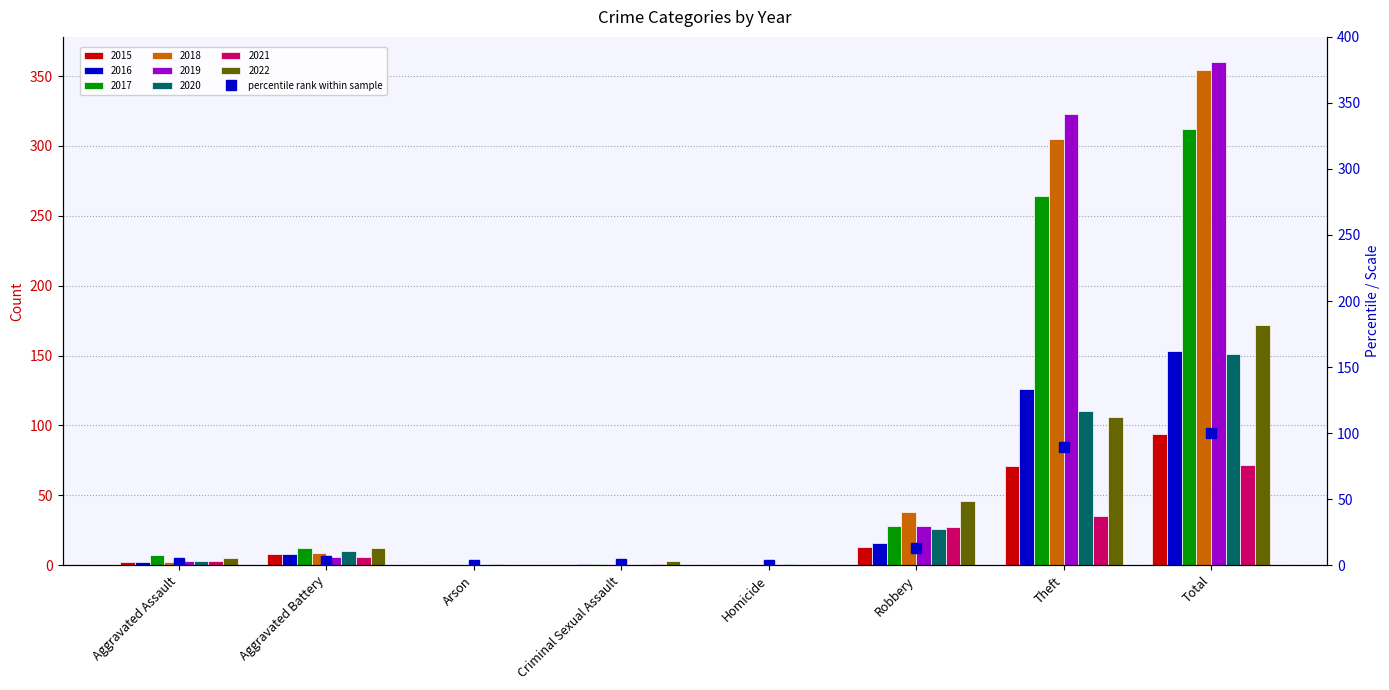

What is the smallest value displayed?

0.3